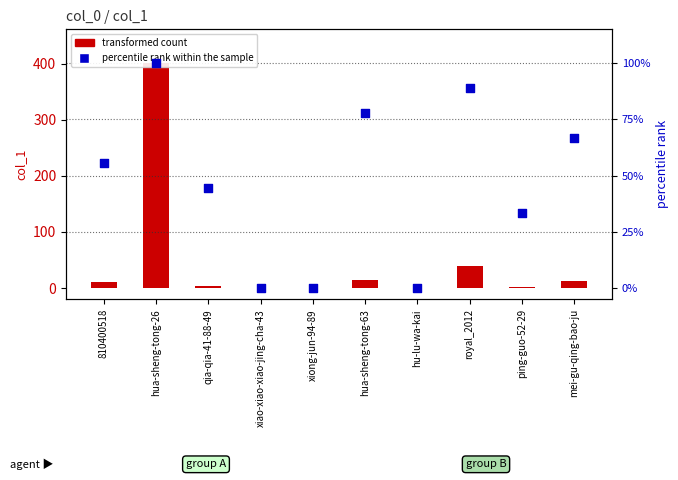

Which series contains the highest Y value?

transformed count